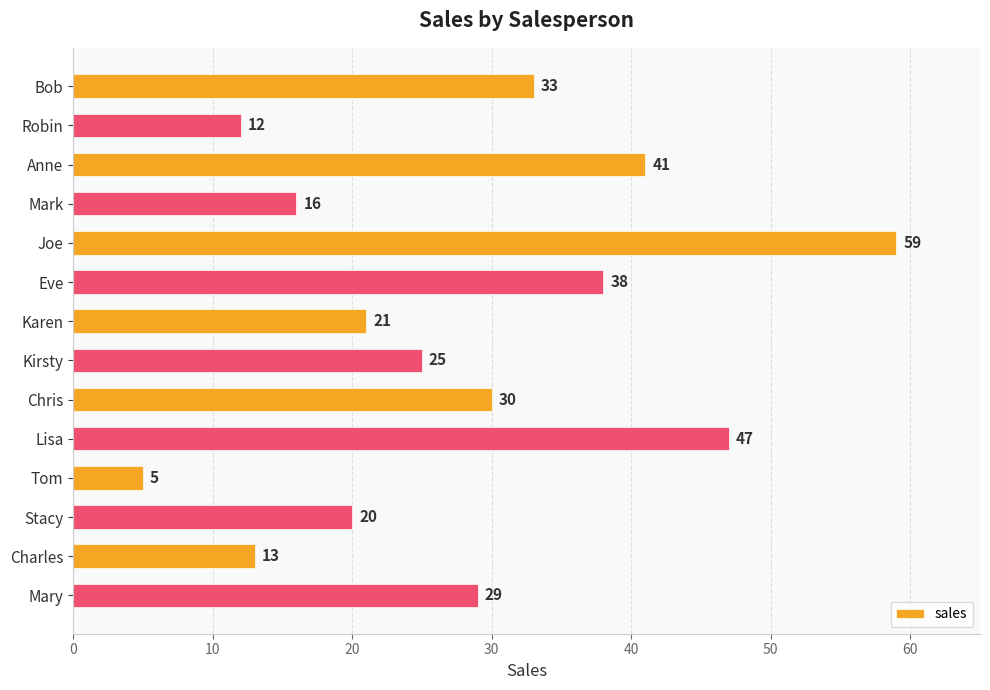

How many data points does each series have?

14